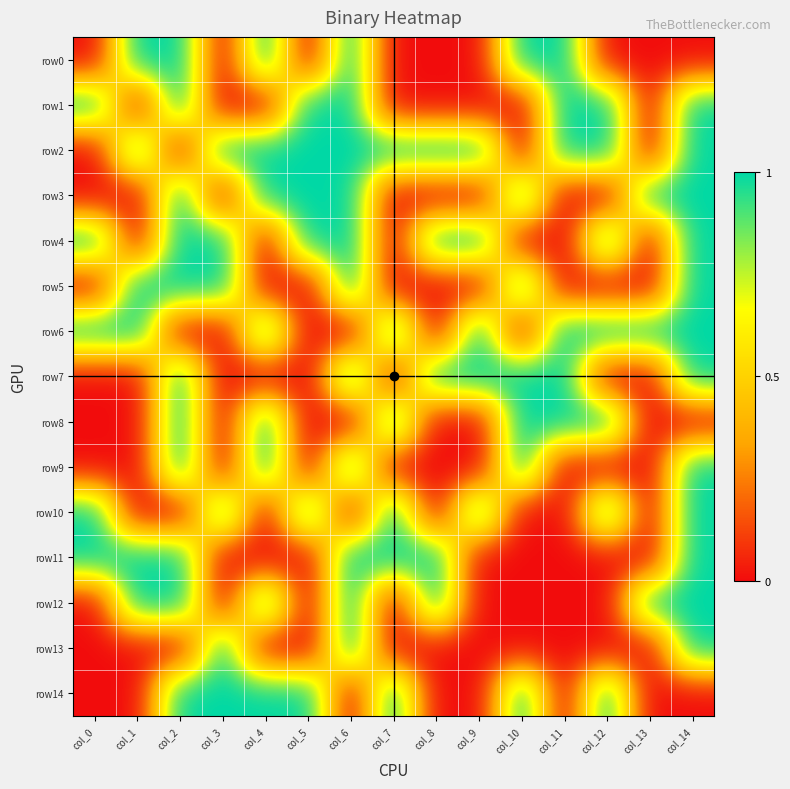

Which has a higher value, col_14 or col_11?

col_11